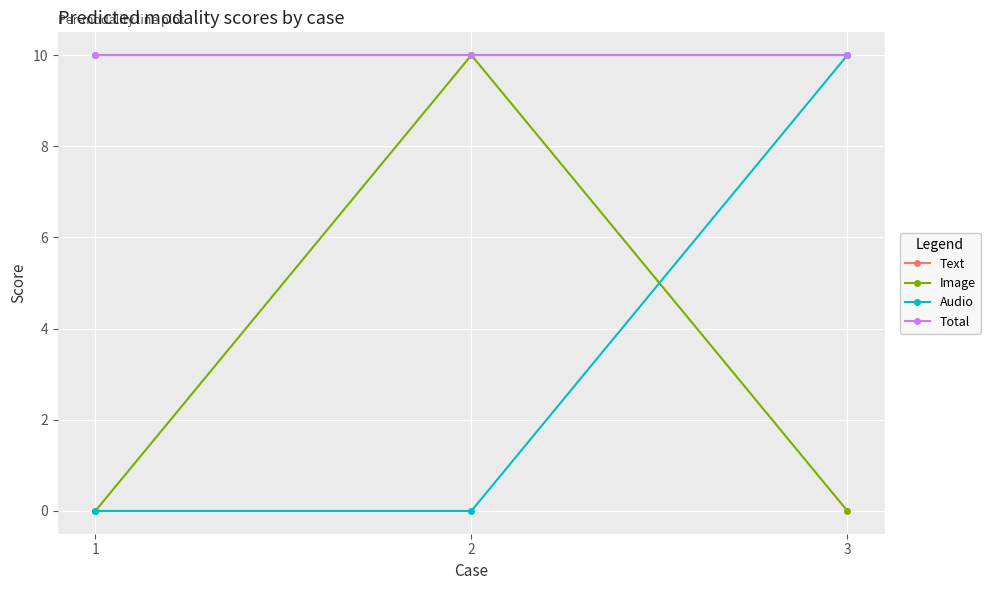

Reading right to left, transcribe all the data shown in this chart.

Text: 10	10	10
Image: 0	10	0
Audio: 10	0	0
Total: 10	10	10